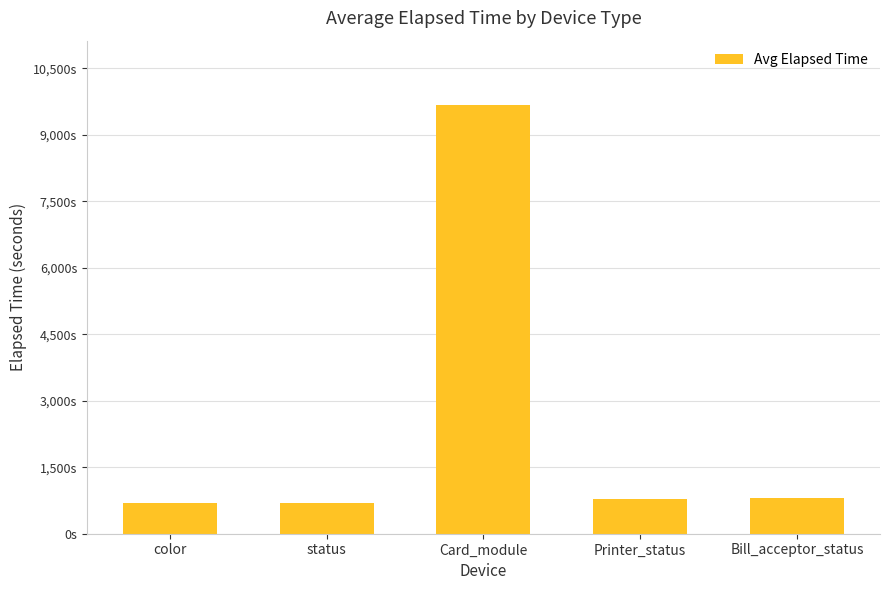

How many data points does each series have?

5